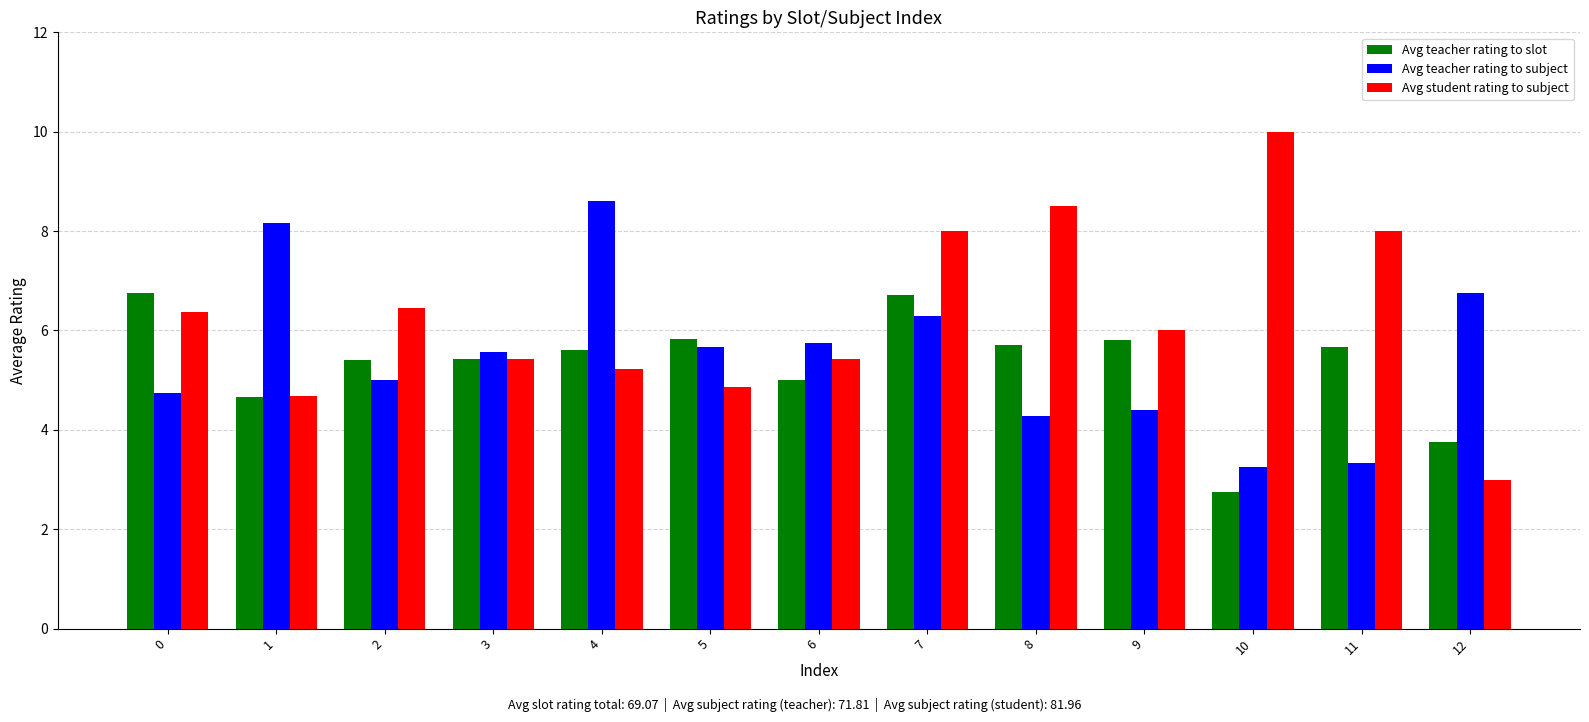

What is the value of the Avg student rating to subject bar at the 10th from the left?

6.0